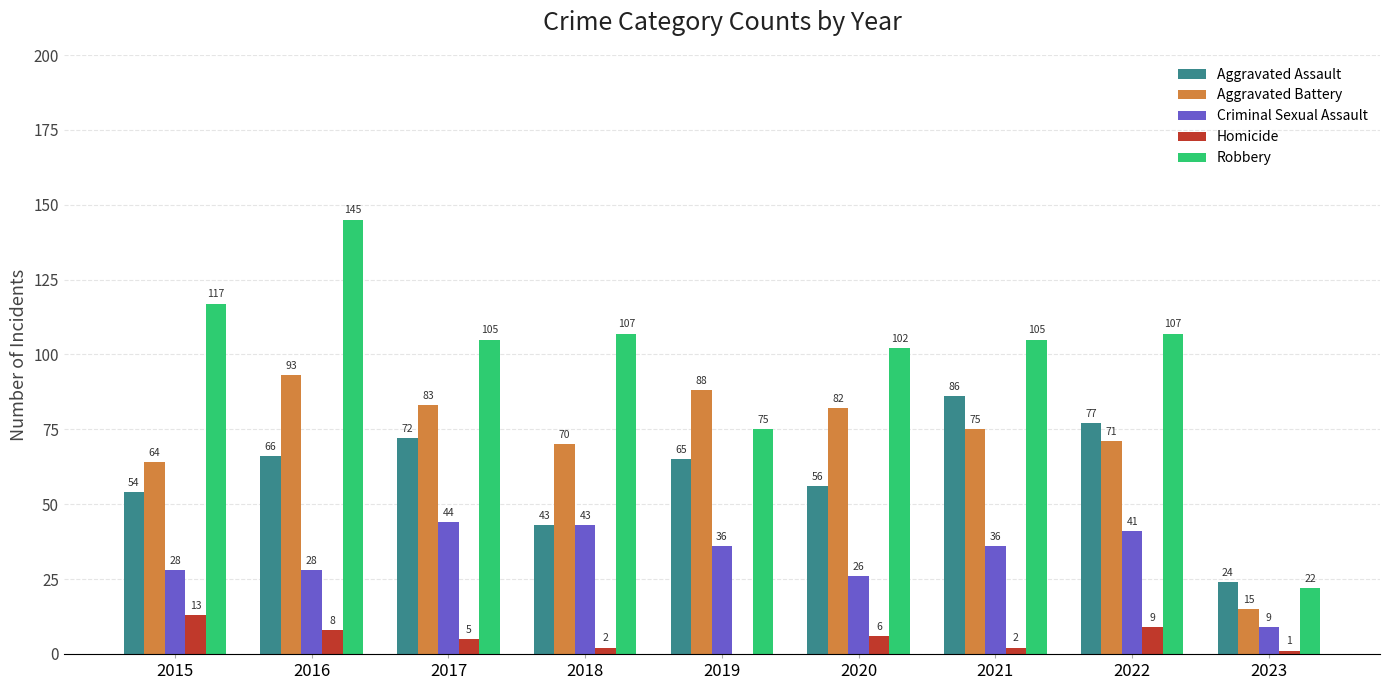

At which category does the chart reach its peak across all series?

2016